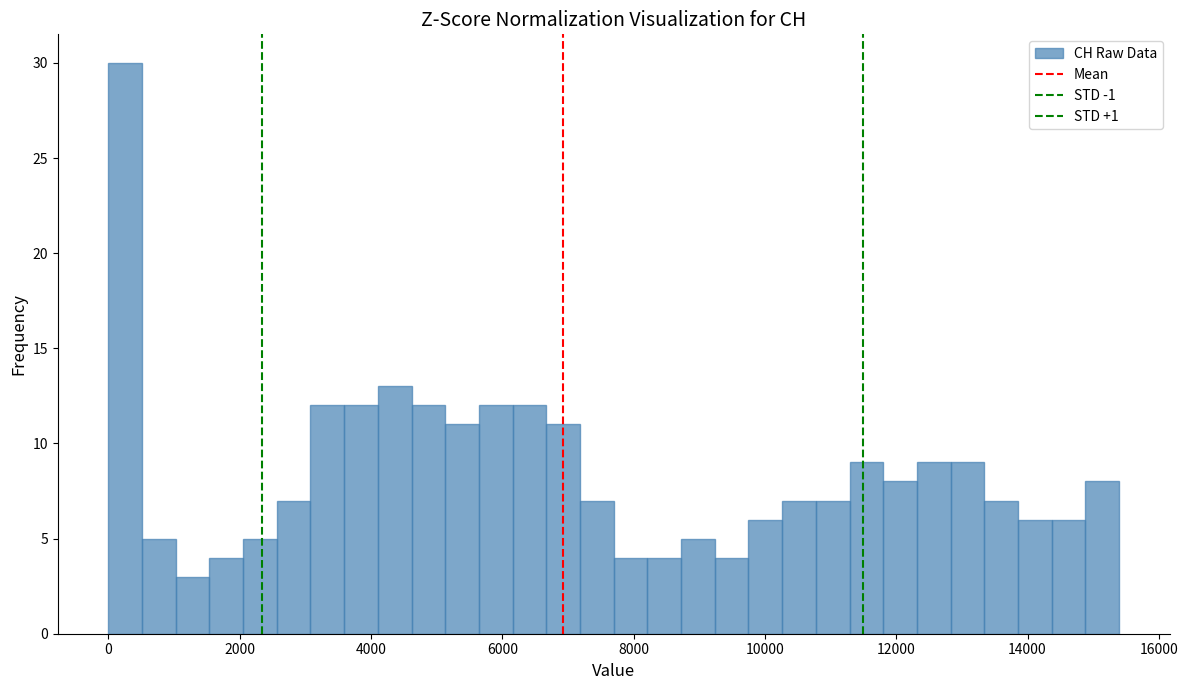

Around what value on the x-axis is the tallest bar? Give the approximate position of its centre, as read against the axis.

200